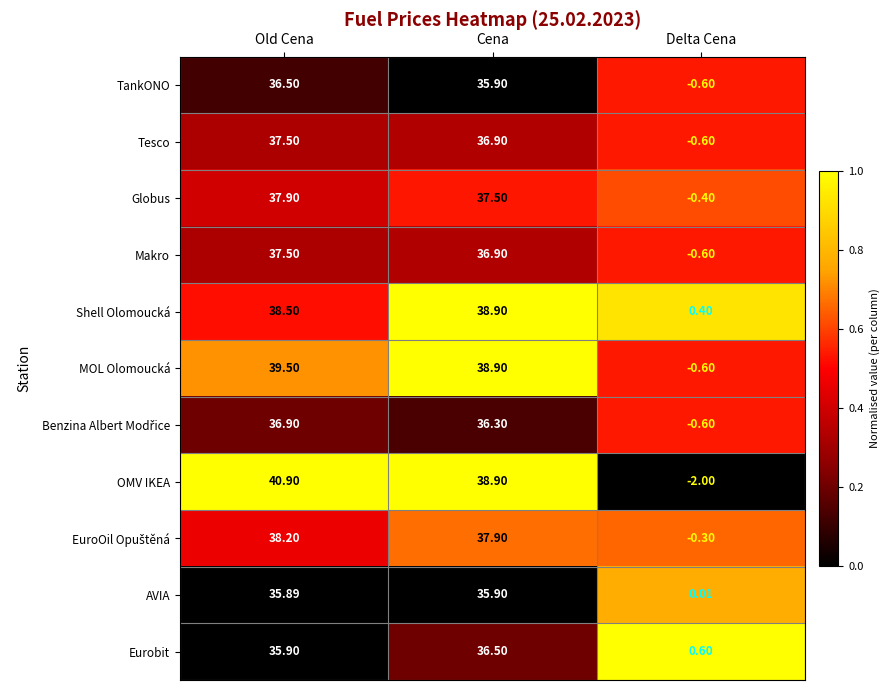

List the labels in order of Shell Olomoucká value, smallest first.

Delta Cena, Old Cena, Cena